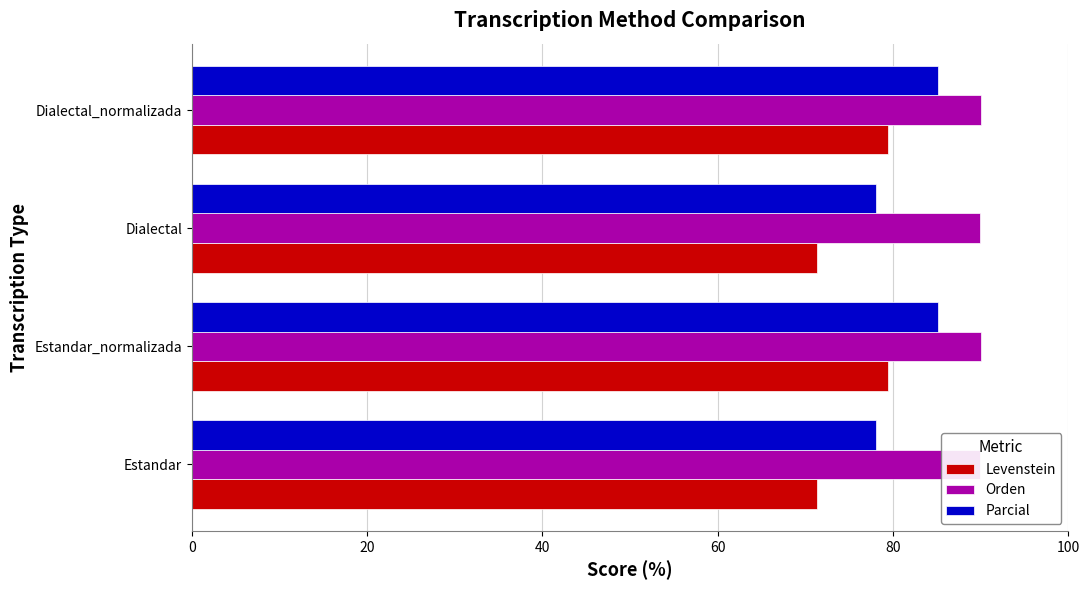

What is the difference between the maximum and second lowest values in the Orden series?

0.1